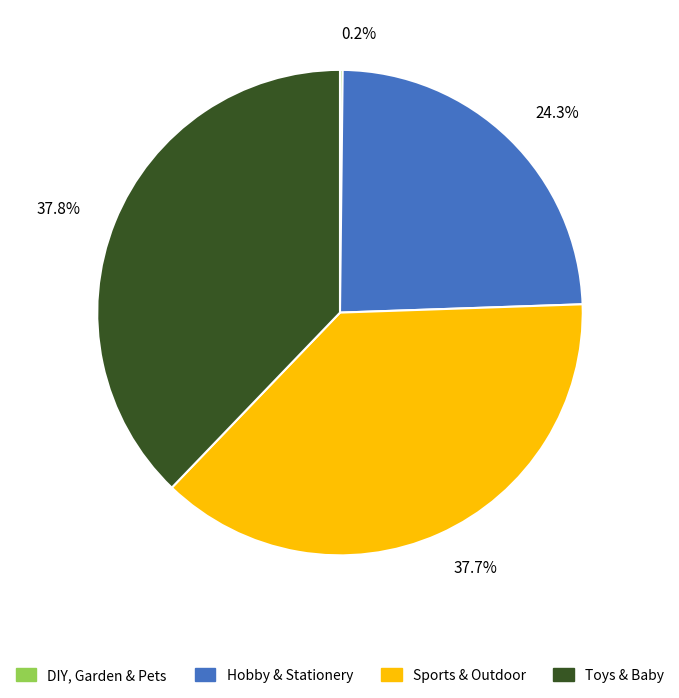

The Hobby & Stationery slice represents 24% of the pie. True or false?

True